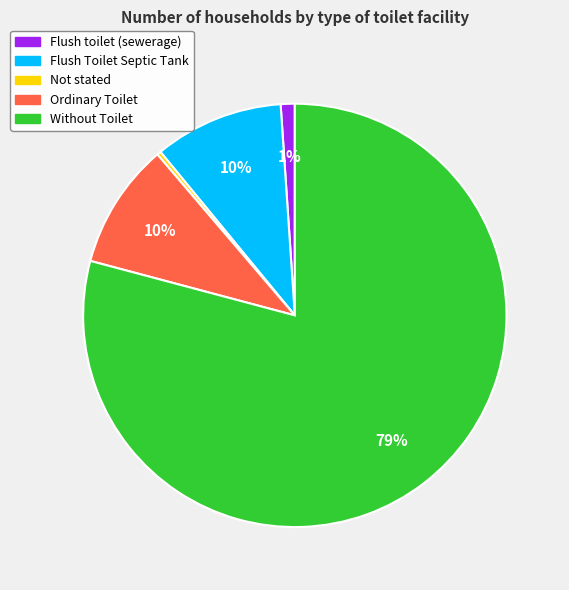

Which slice is the smallest?

Not stated